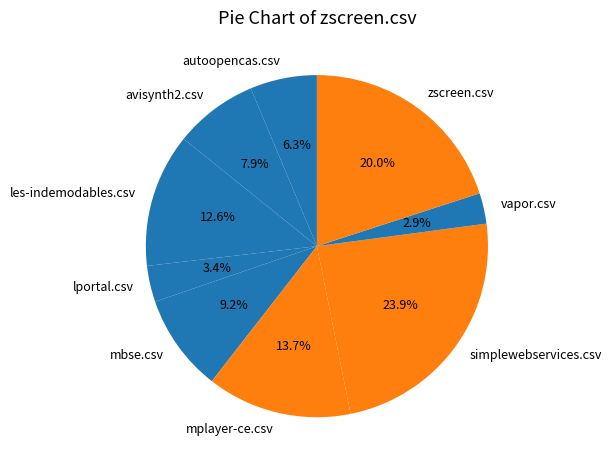

What percentage do lportal.csv and mplayer-ce.csv together represent?

17.1%